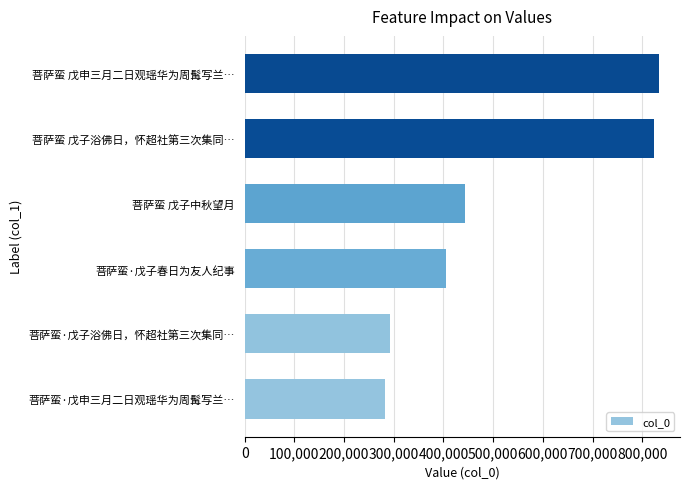

Does the chart contain any negative values?

No